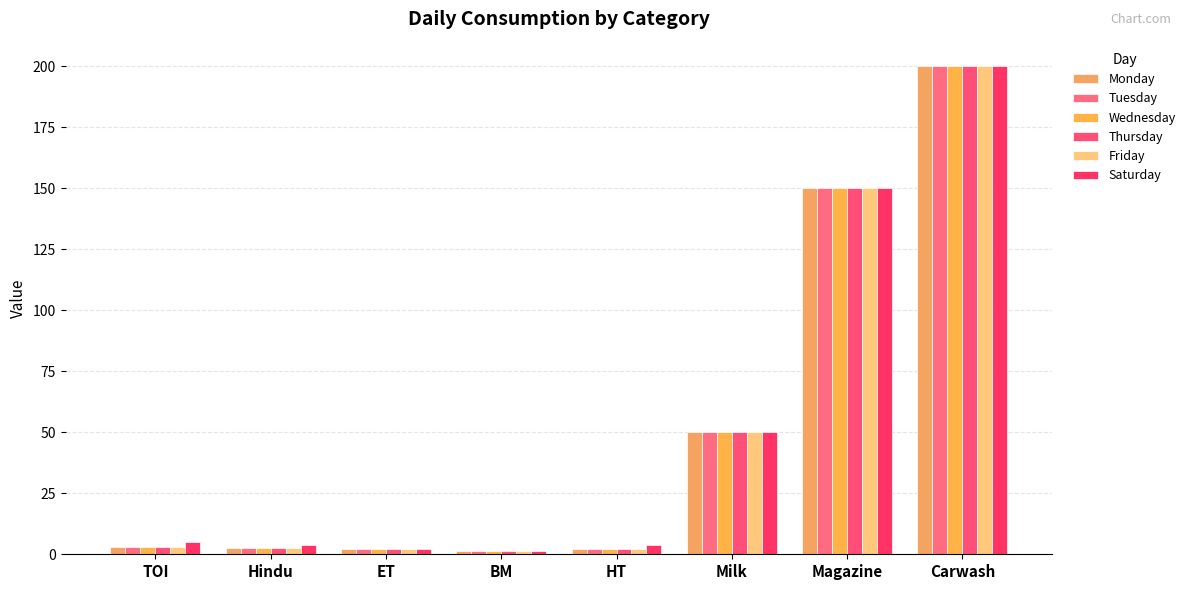

What is the label of the 8th bar from the left?

Carwash